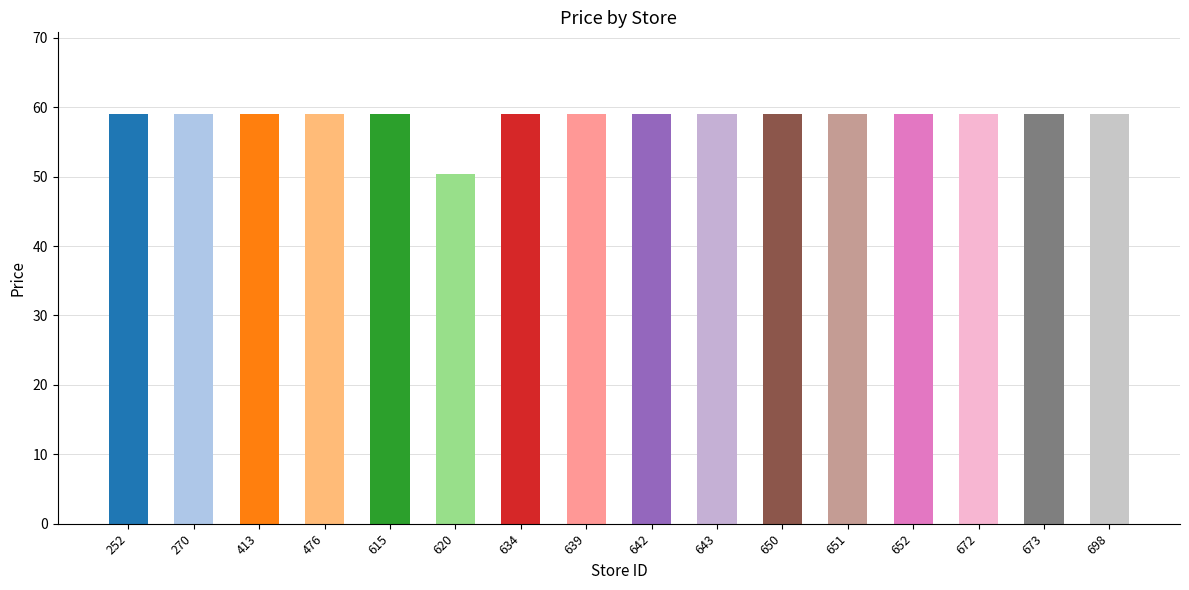

Reading left to right, list all the values displayed in this chart.

252=59.0	270=59.0	413=59.0	476=59.0	615=59.0	620=50.4	634=59.0	639=59.0	642=59.0	643=59.0	650=59.0	651=59.0	652=59.0	672=59.0	673=59.0	698=59.0